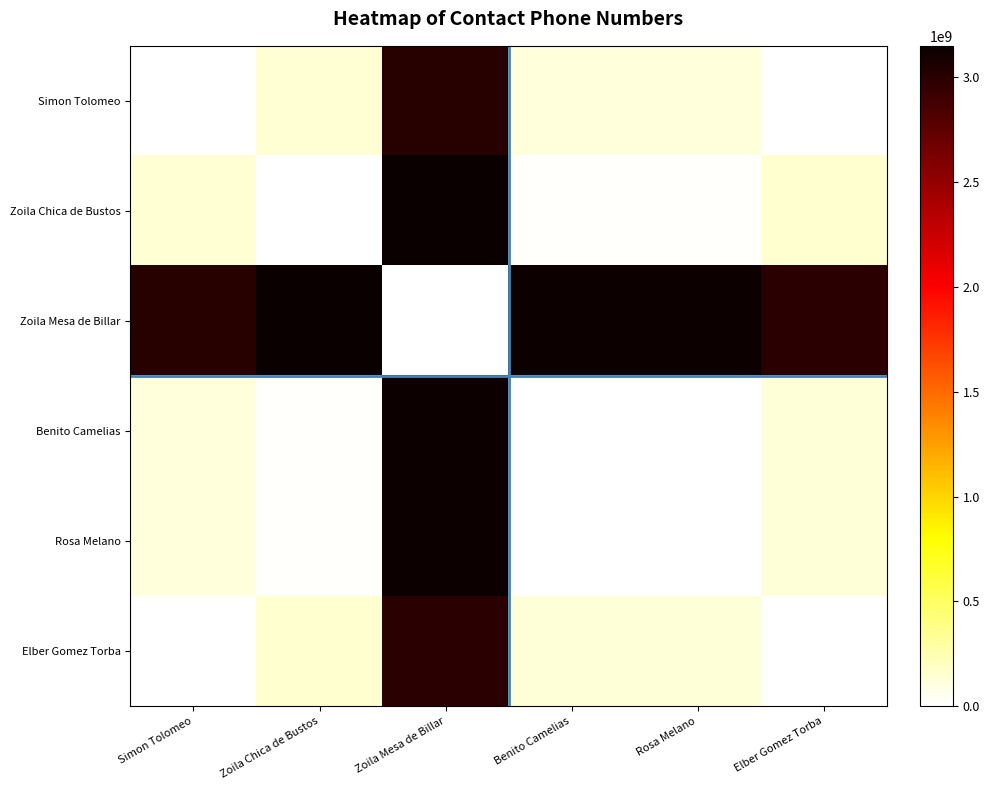

At how many categories does at least one series exceed 1009796685?

6